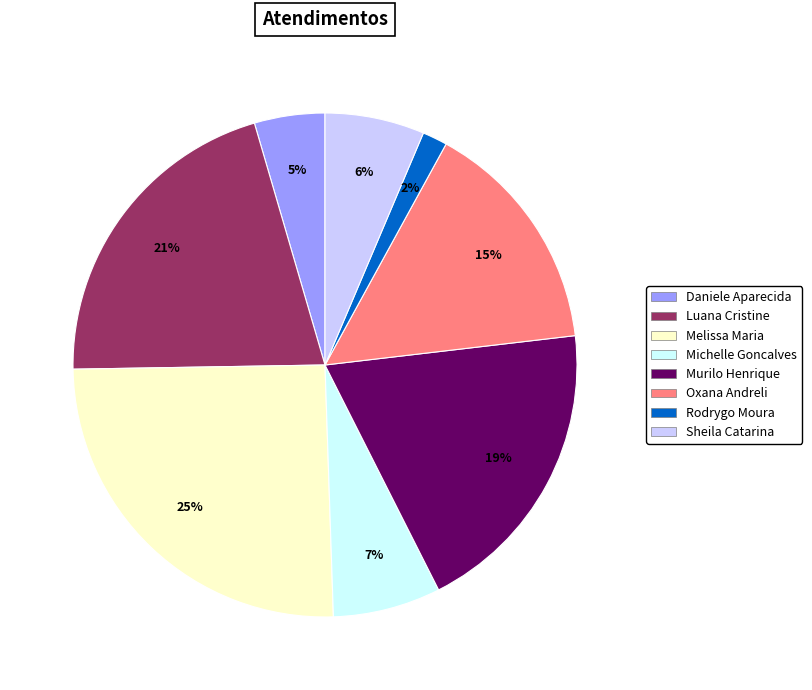

To the nearest percent, what is the average slice percentage?

12%